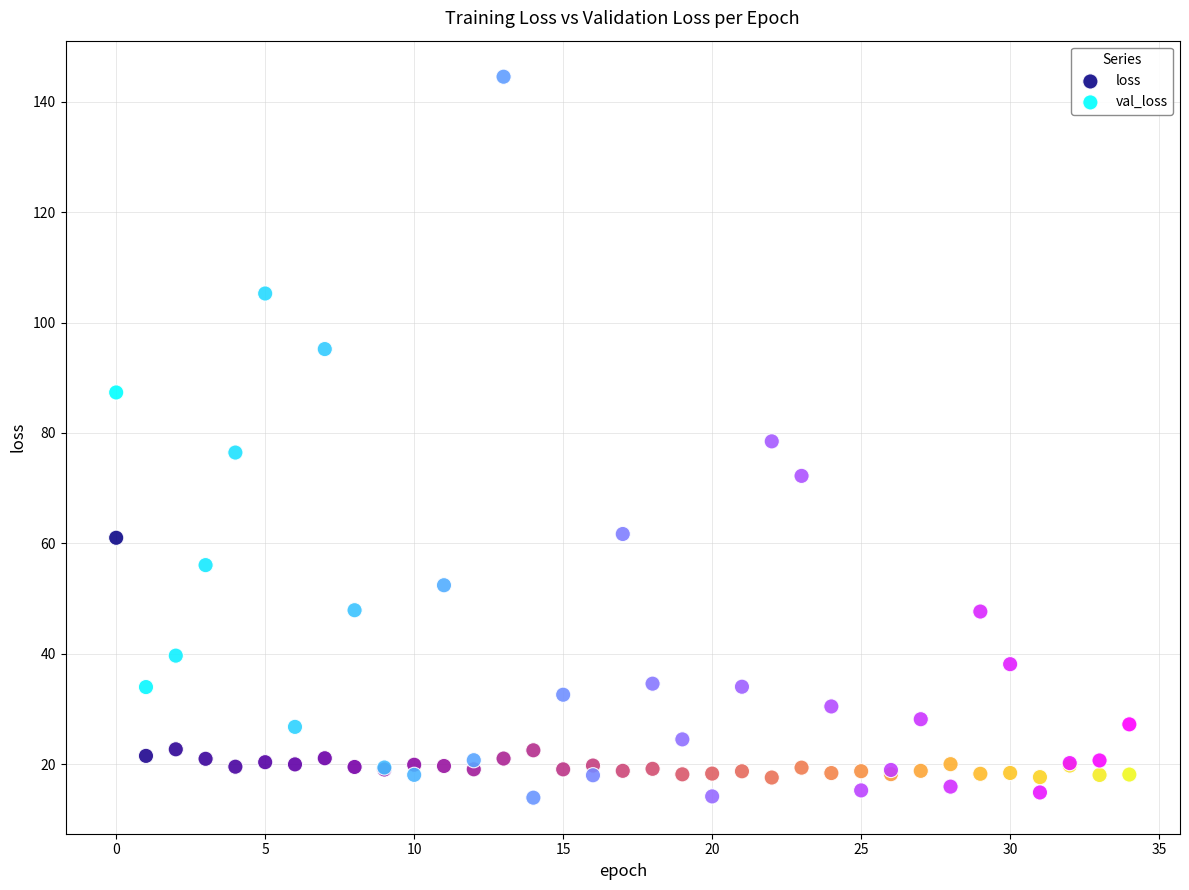

What are all the series names shown in the legend?

loss, val_loss